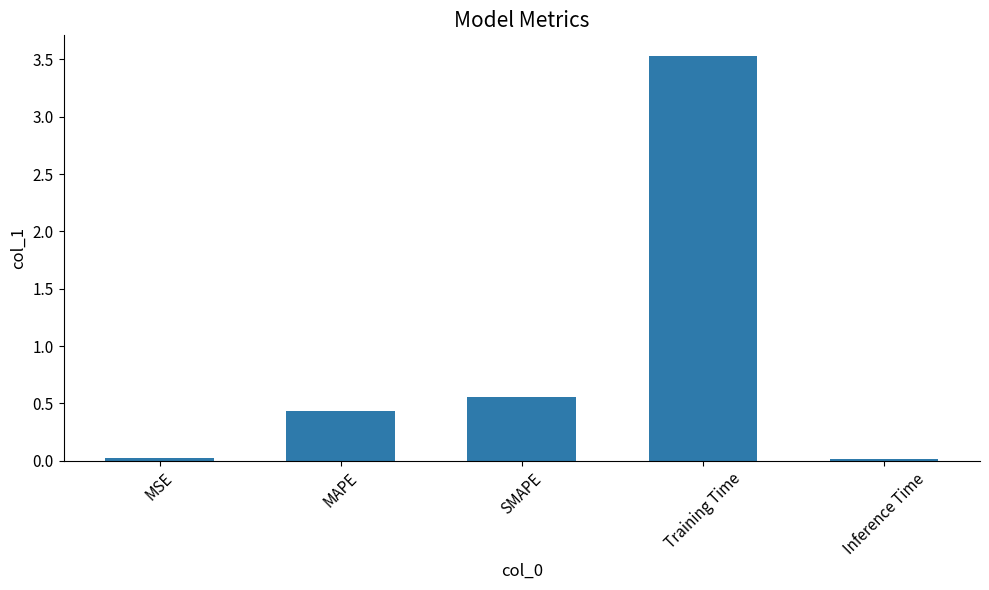

What is the maximum value shown in the chart?

3.5